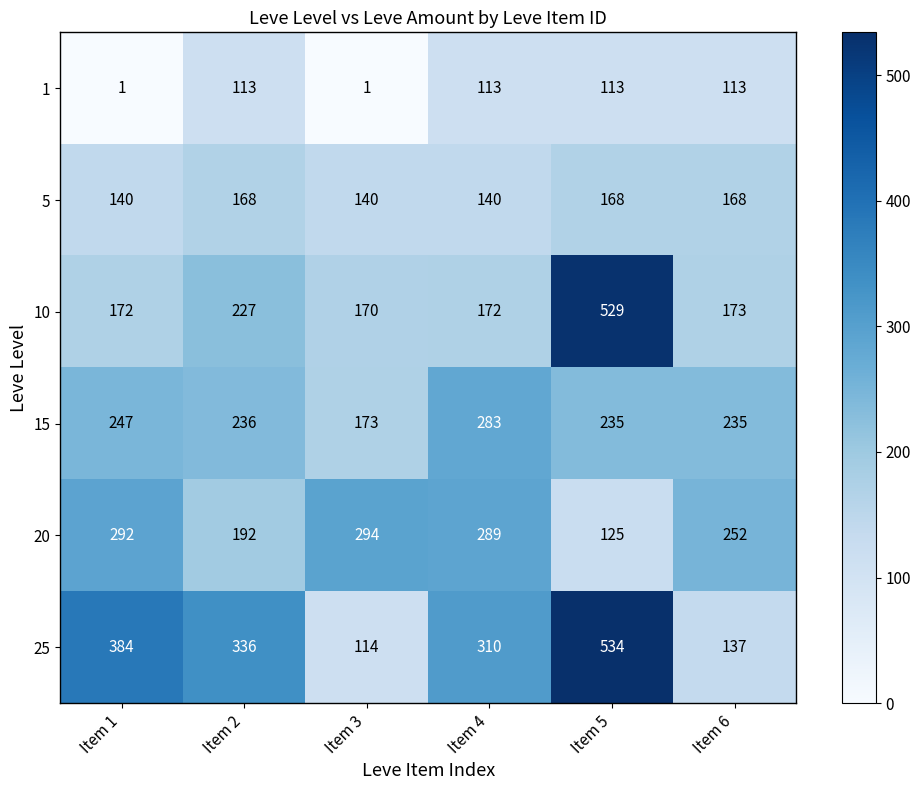

At which label does 15 reach its minimum?

Item 3